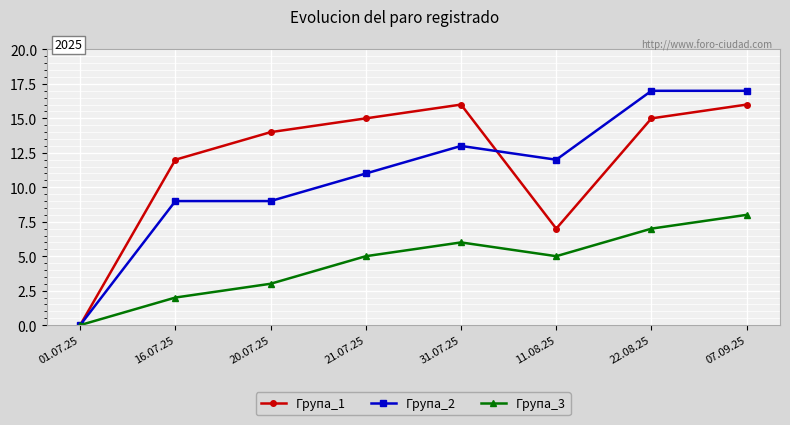

True or false: Група_3 has more than 0 points higher than both neighbors.

True